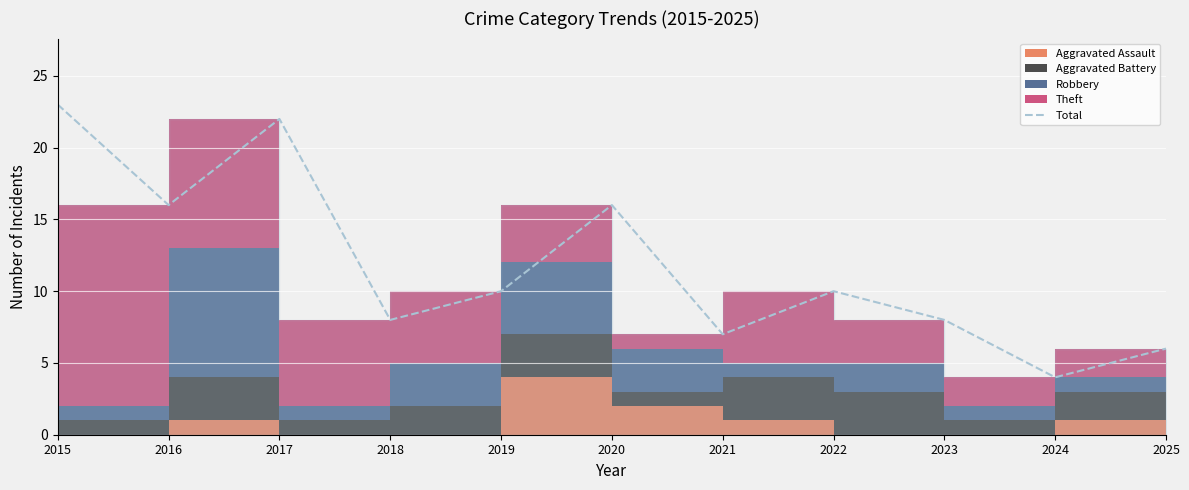

Where is the data nearest to the value 13?

2016